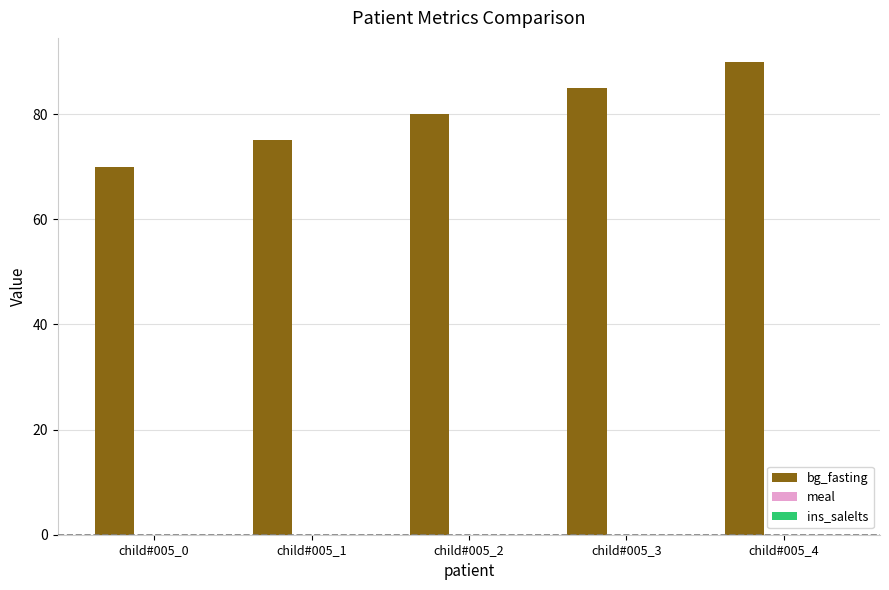

Rank the categories by value from highest to lowest.

child#005_4, child#005_3, child#005_2, child#005_1, child#005_0